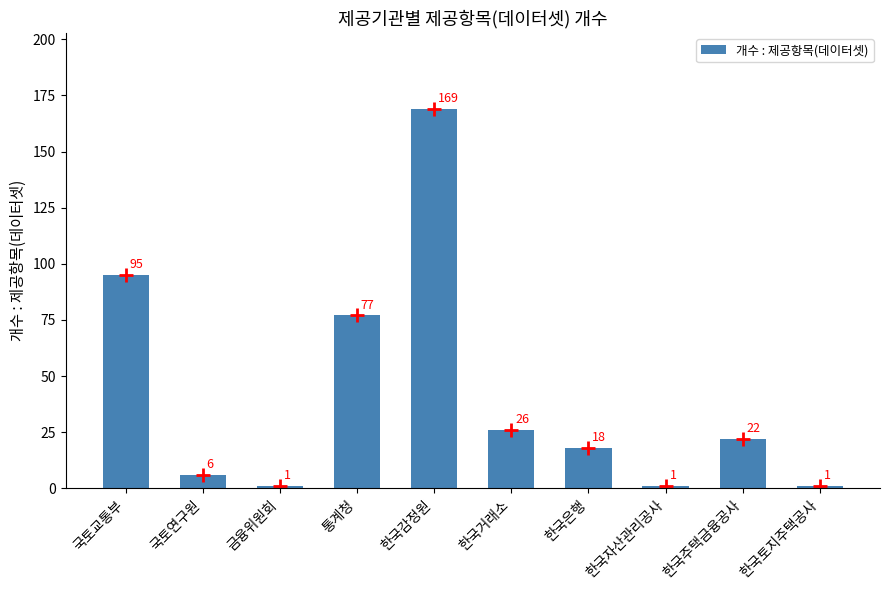

How many data points does each series have?

10